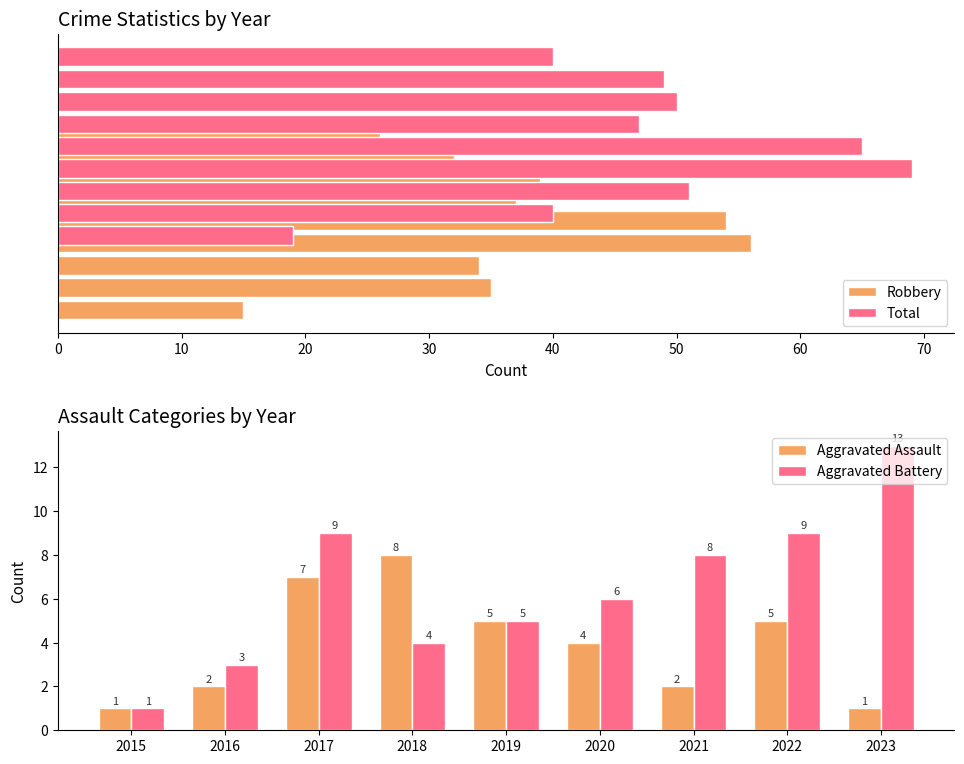

The Robbery series shows 39 at 60. True or false?

True